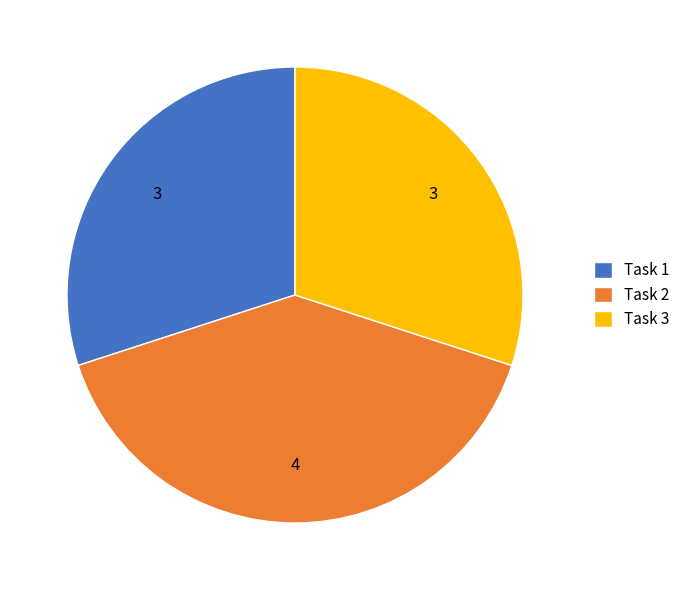

Do Task 2 and Task 1 together represent more than half of the pie?

Yes